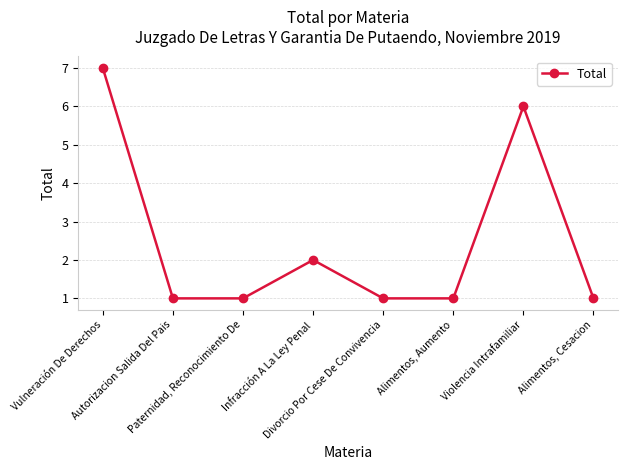

What is the minimum value shown in the chart?

1